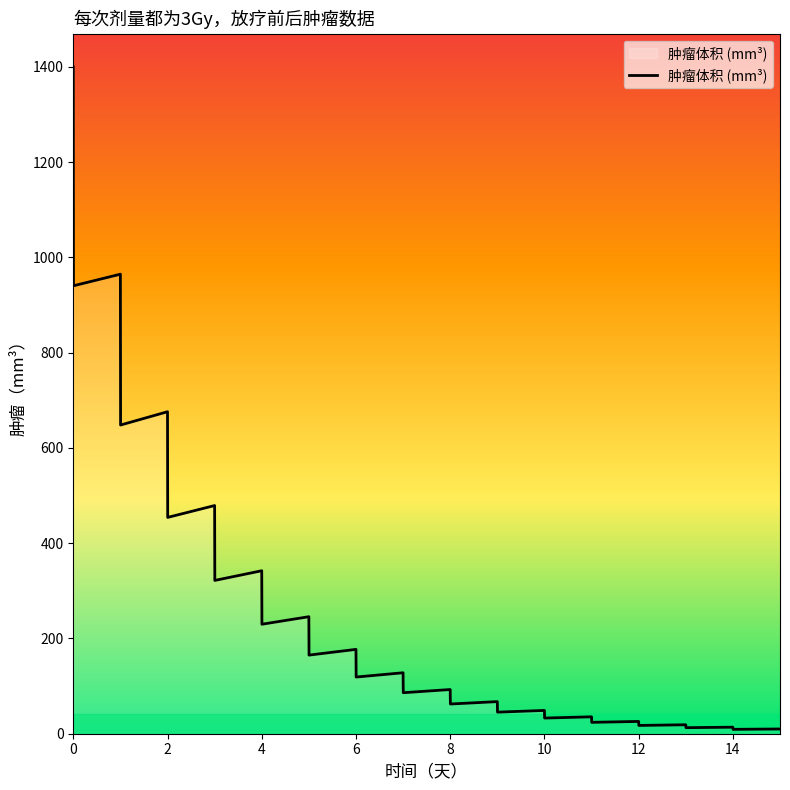

How many lines are shown in the chart?

1